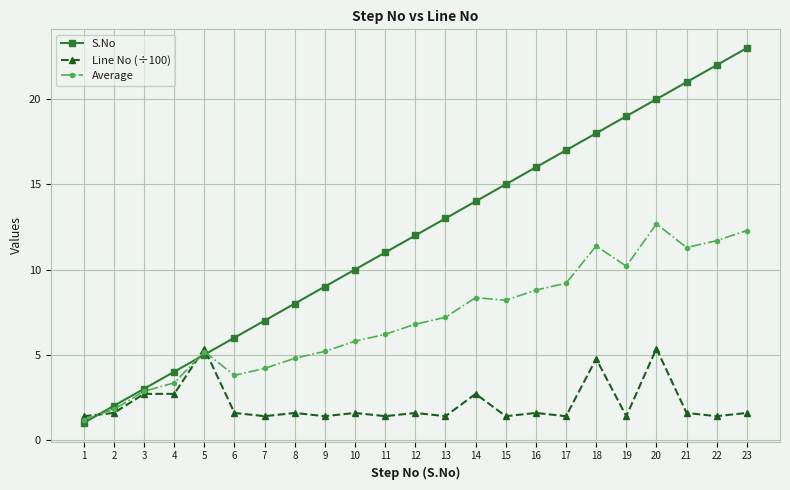

What is the value of the Average point at the 13th from the left?

7.2